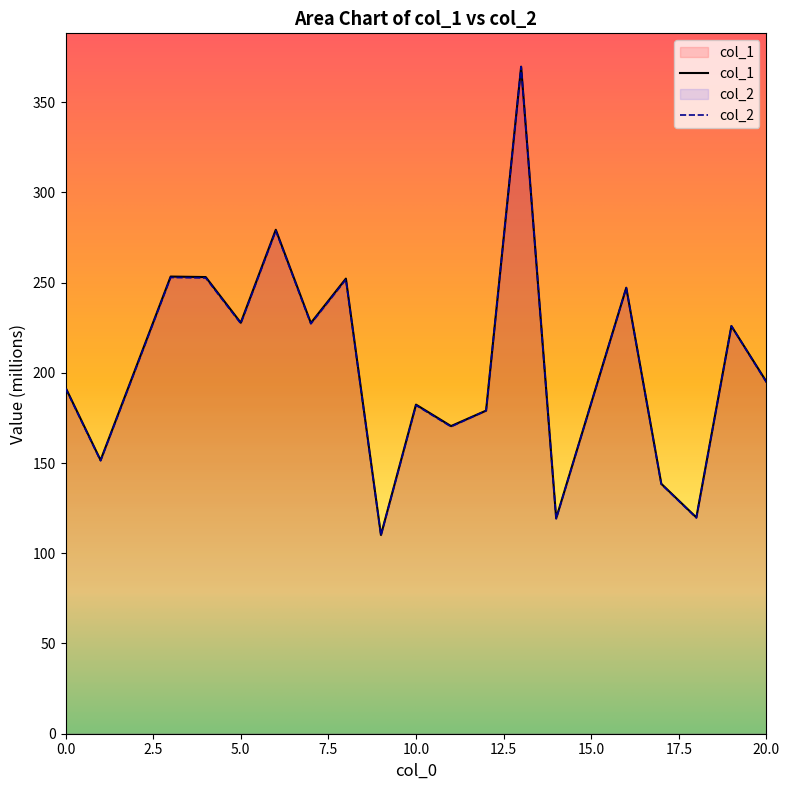

Which series has the widest spread of values?

col_2